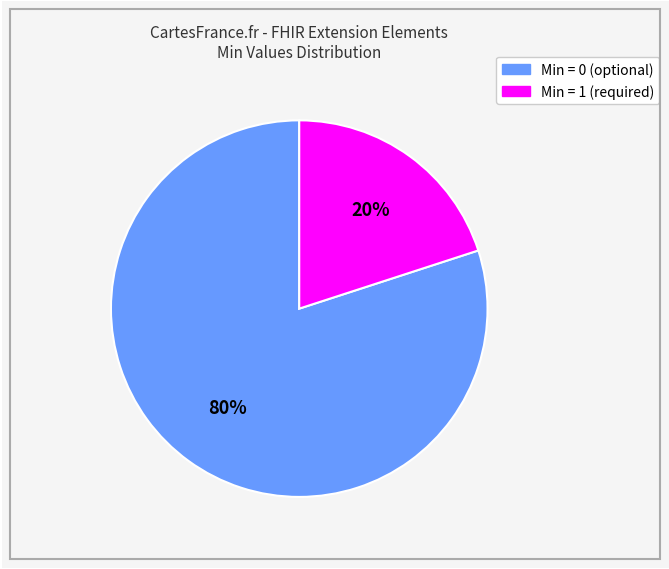

Is there any slice that represents more than half of the pie?

Yes